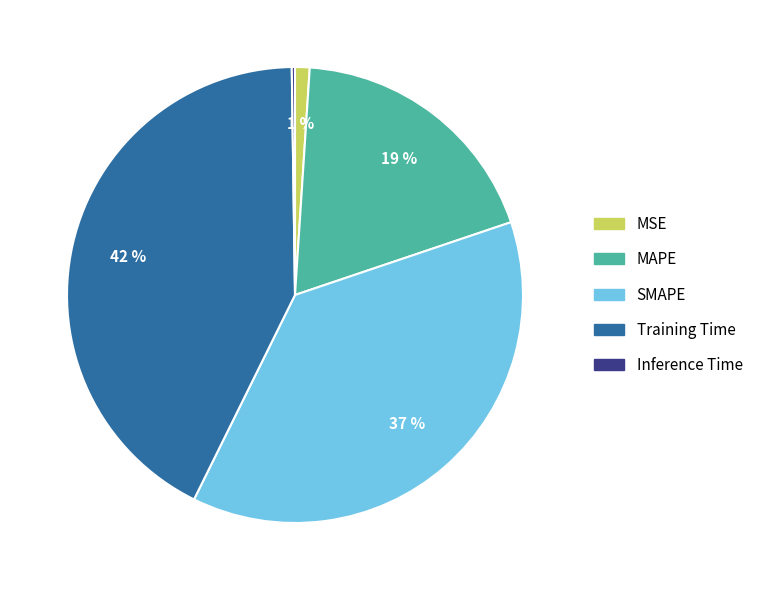

To the nearest percent, what percentage of the pie is SMAPE?

37%